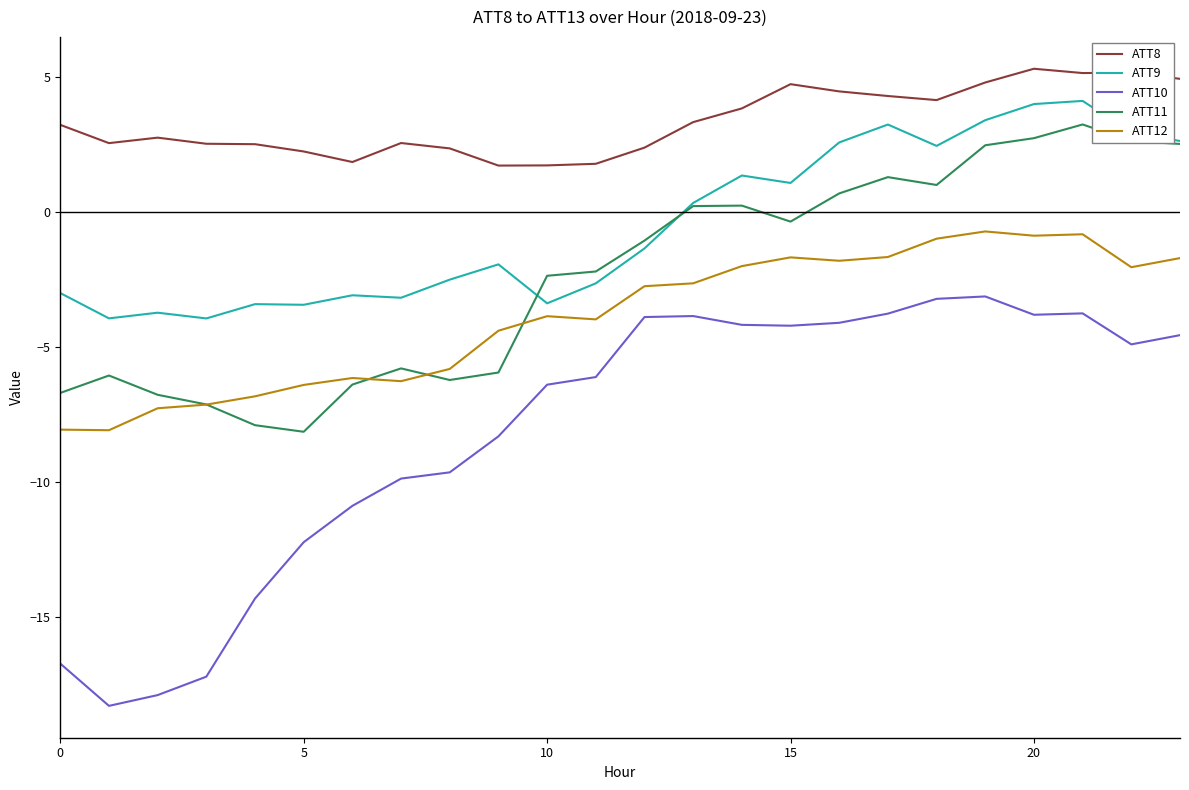

Which series has the widest spread of values?

ATT10